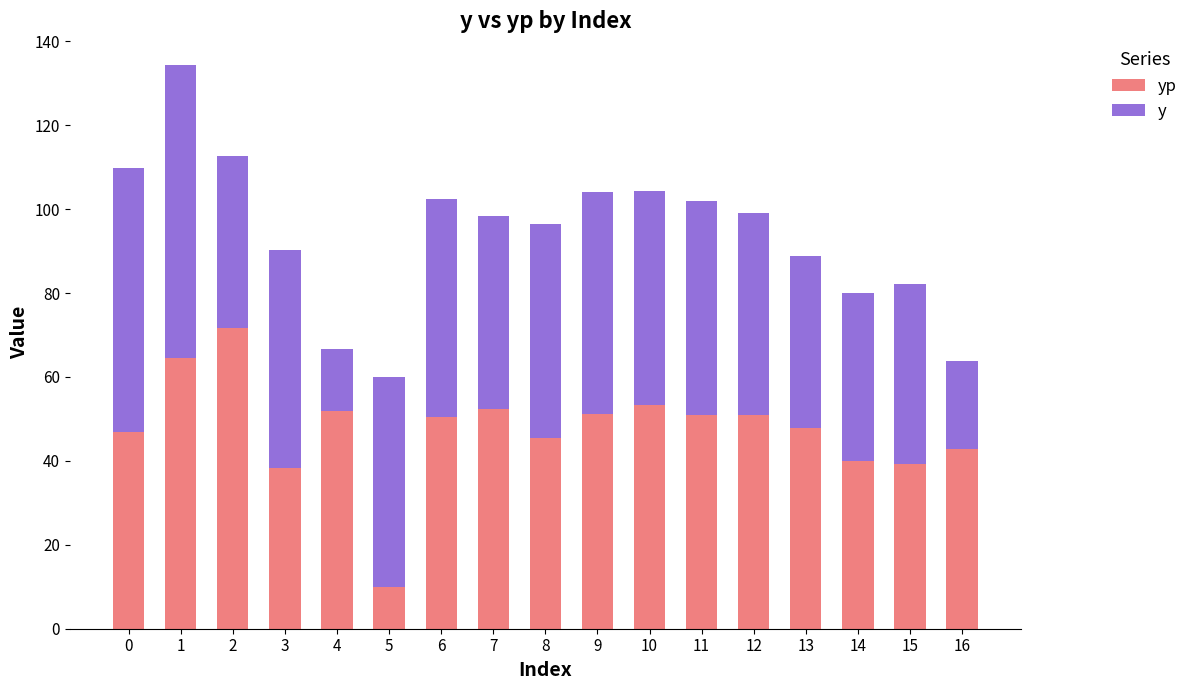

How many bars are there in total?

17